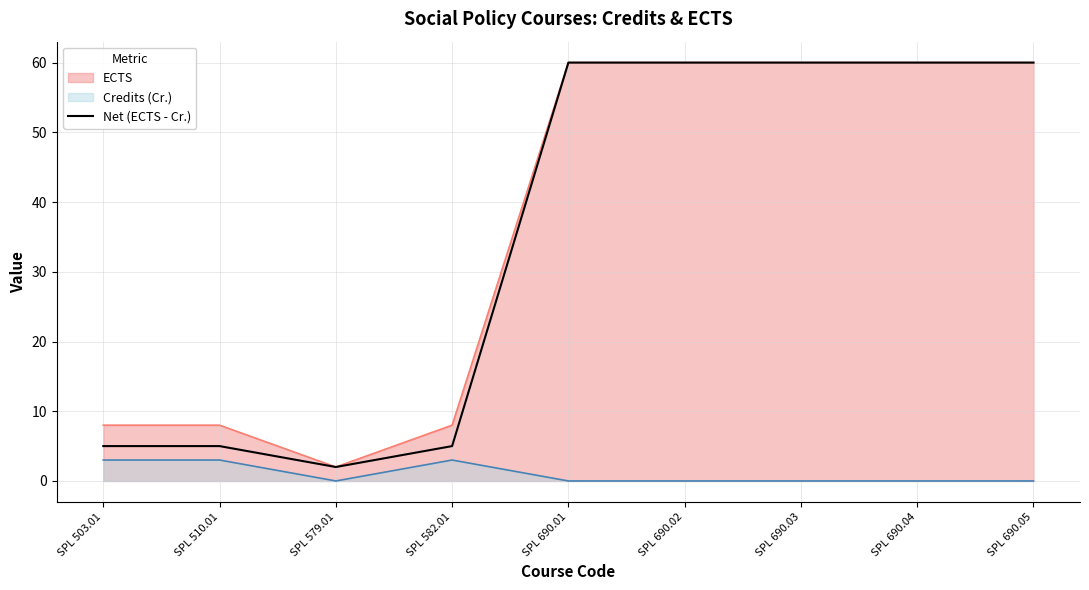

List the labels in order of value, largest first.

SPL 690.01, SPL 690.02, SPL 690.03, SPL 690.04, SPL 690.05, SPL 503.01, SPL 510.01, SPL 582.01, SPL 579.01